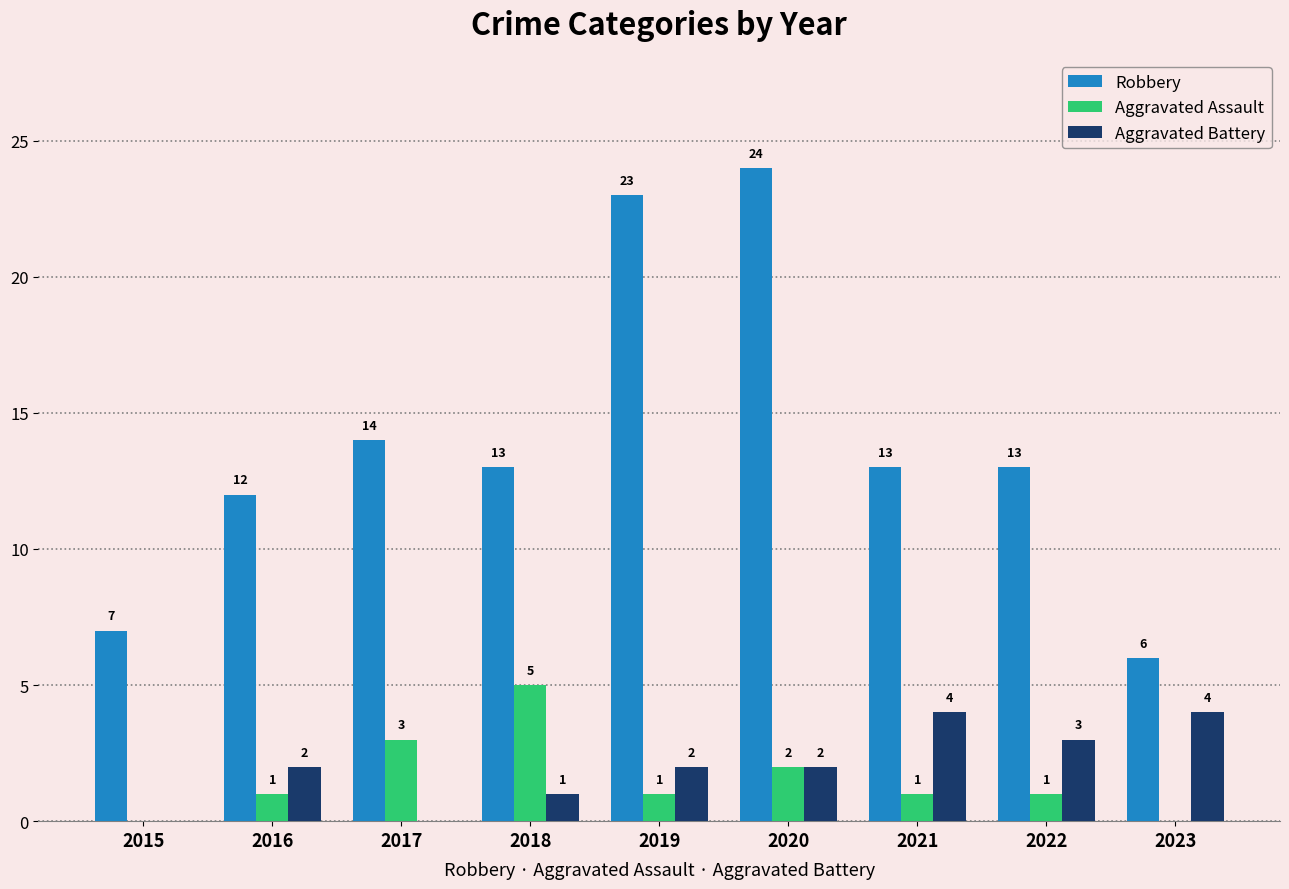

Reading right to left, what are all the values shown in this chart?

Robbery: 2023=6	2022=13	2021=13	2020=24	2019=23	2018=13	2017=14	2016=12	2015=7
Aggravated Assault: 2023=0	2022=1	2021=1	2020=2	2019=1	2018=5	2017=3	2016=1	2015=0
Aggravated Battery: 2023=4	2022=3	2021=4	2020=2	2019=2	2018=1	2017=0	2016=2	2015=0